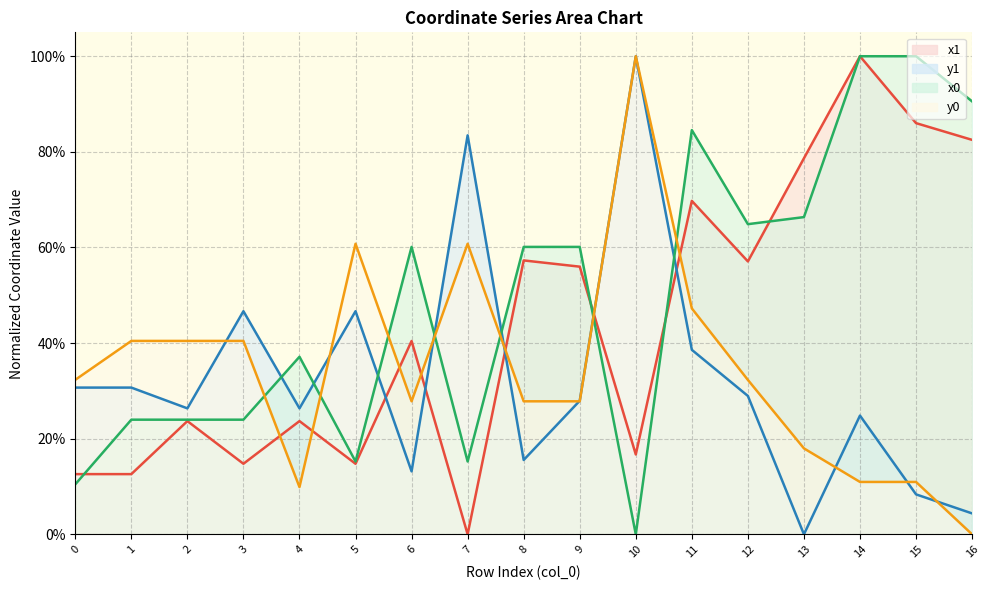

What is the difference between the maximum and minimum values in the y0 series?

1.0